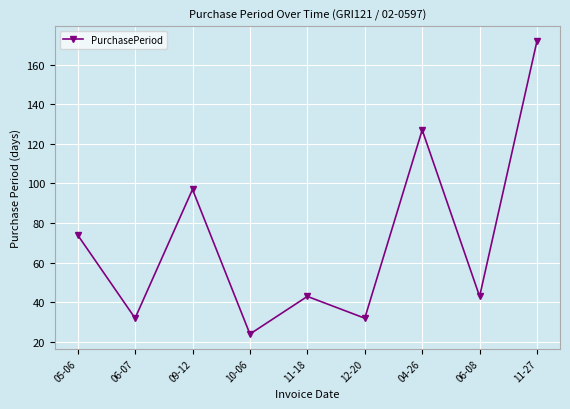

What is the difference between the maximum and minimum values?

148